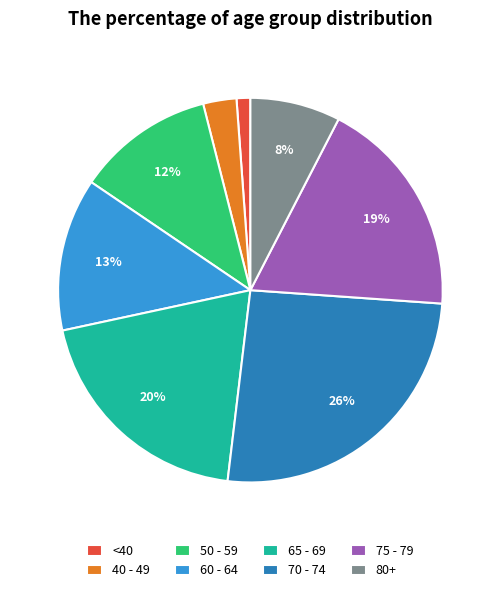

Is it true that 60 - 64 is 13% of the pie?

True